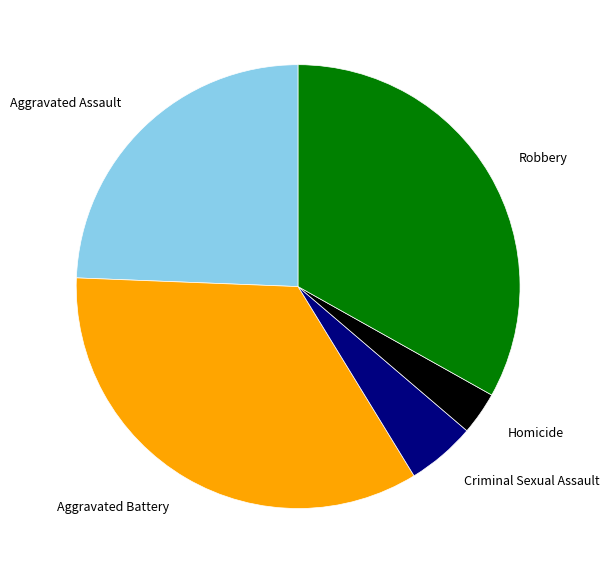

How many slices are in this pie chart?

5